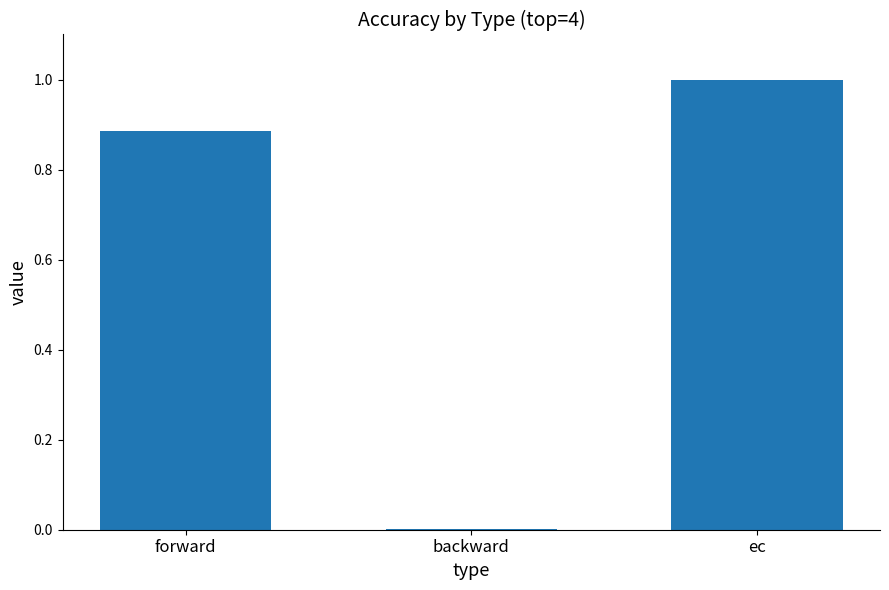

The chart shows a value of 1.5 at forward. True or false?

False